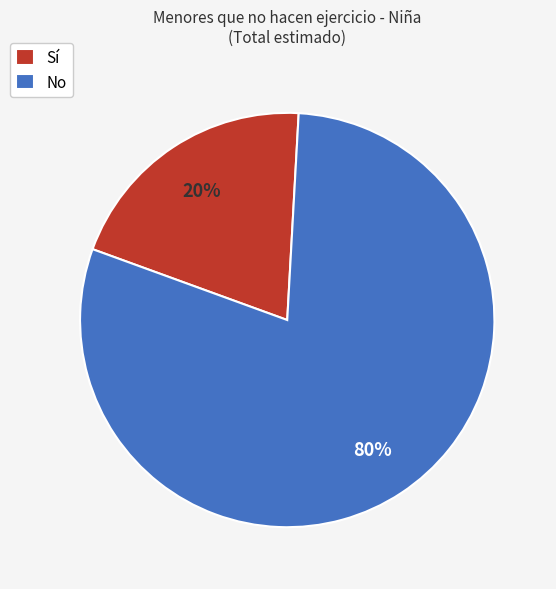

Between Sí and No, which is larger?

No